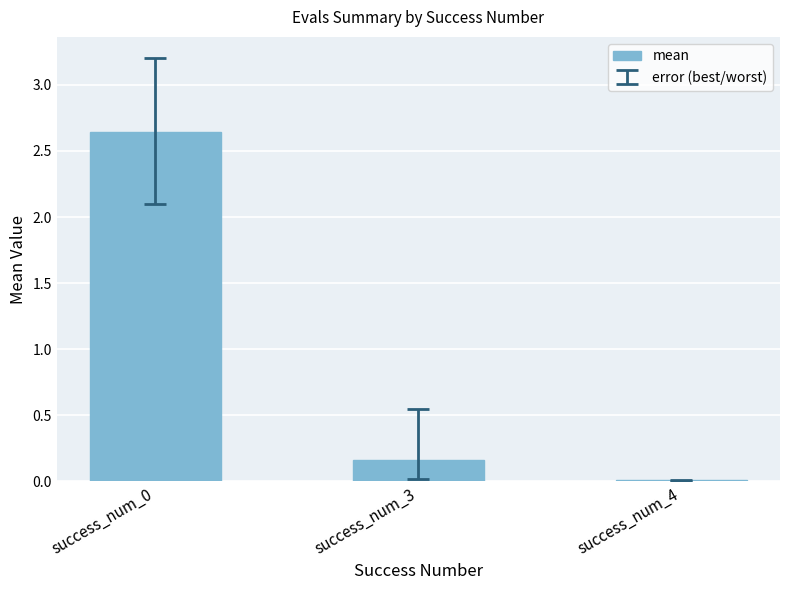

What is the sum of all values?

2.8